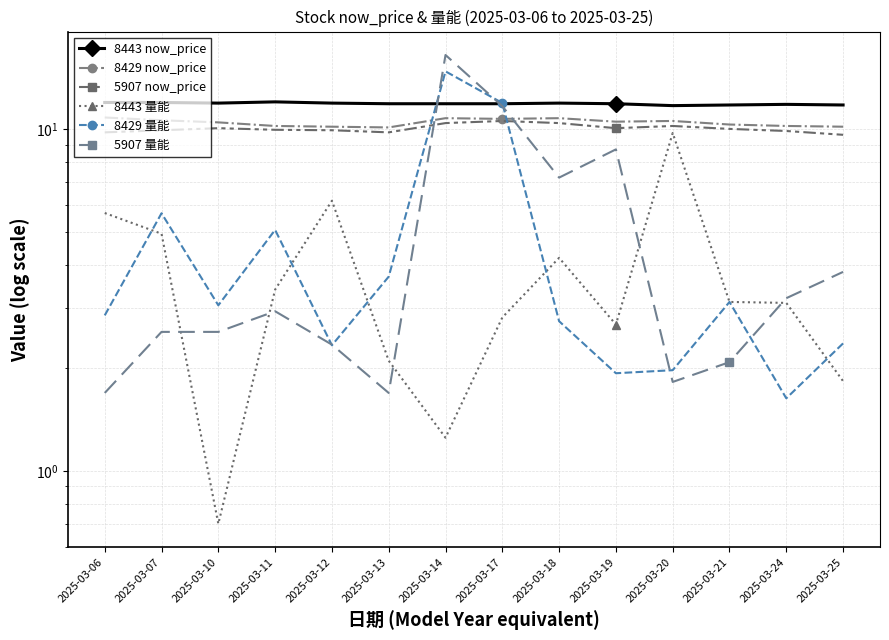

Which label corresponds to the smallest value in the chart?

2025-03-10